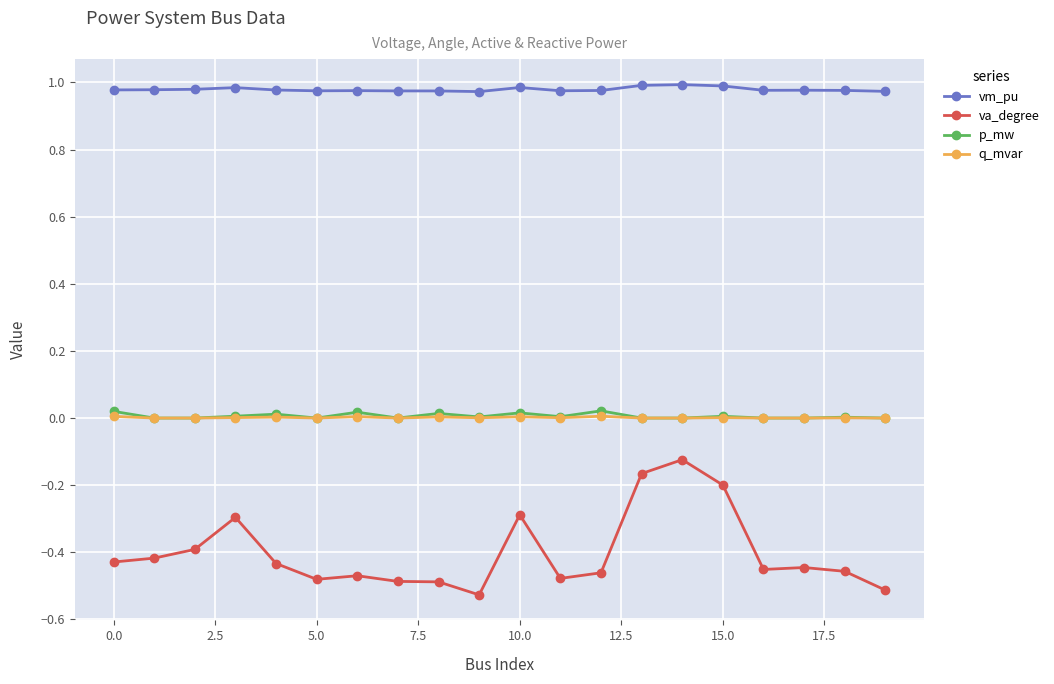

True or false: vm_pu and q_mvar intersect in this chart.

False